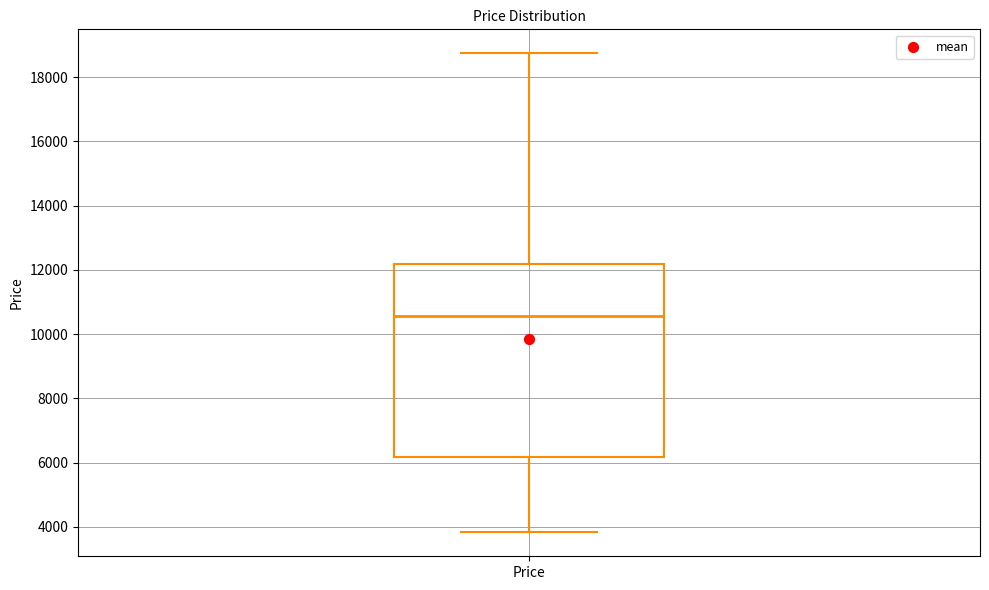

Read this box plot against the y-axis: the position of the median line, the range covered by the box, and the ends of both whiskers. The values are not printed on the chart, so give them approximately, as read against the axis.

median 10600, box 6200 to 12200, whiskers 3800 to 18800